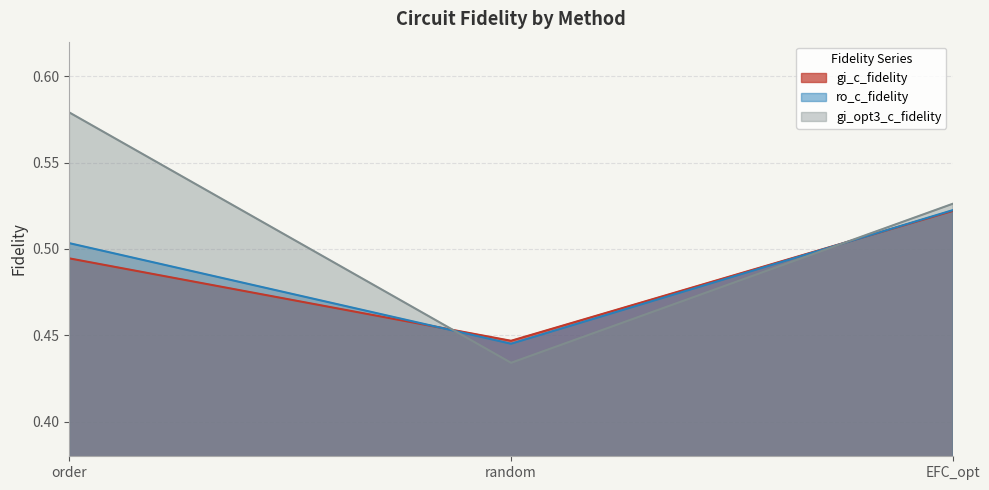

What is the maximum value for ro_c_fidelity?

0.5